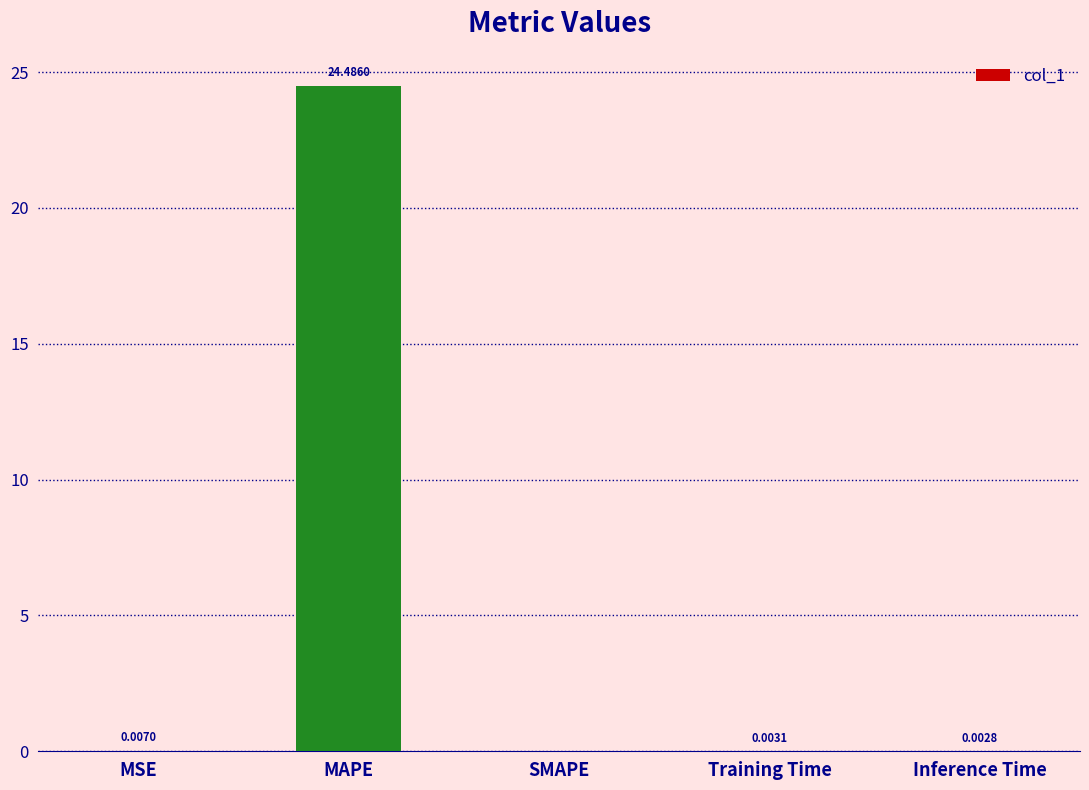

What is the greatest value displayed?

24.5